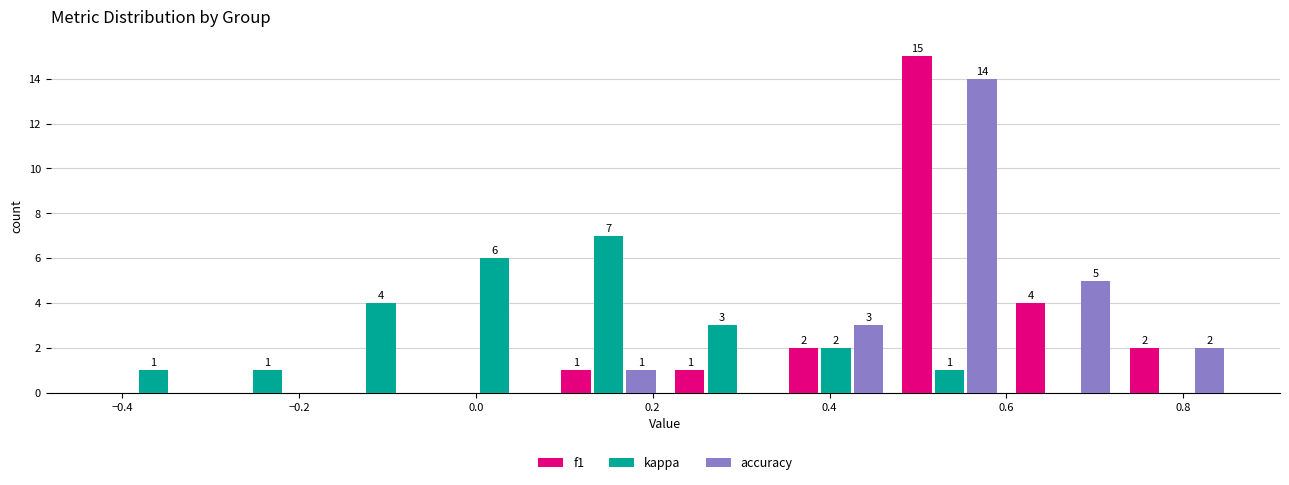

In the kappa series, which range on the x-axis has the tallest bar?

0.08 to 0.22